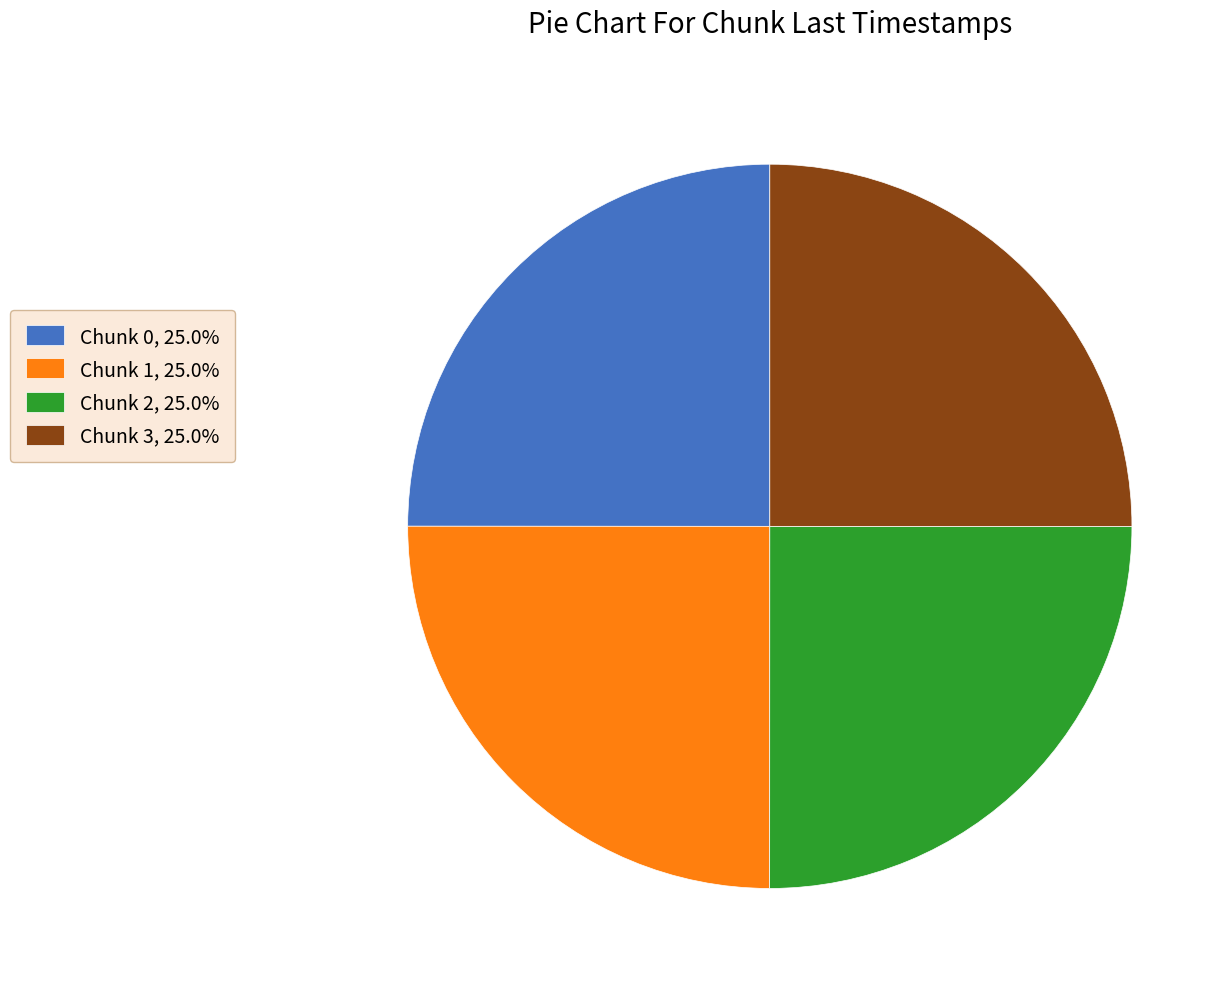

True or false: Chunk 0 accounts for 31% of the total.

False